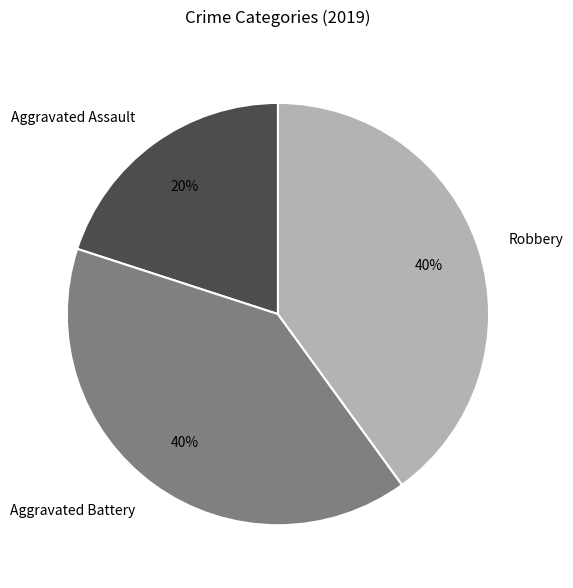

Approximately how many times larger is the value at Aggravated Battery compared to Aggravated Assault?

2.0